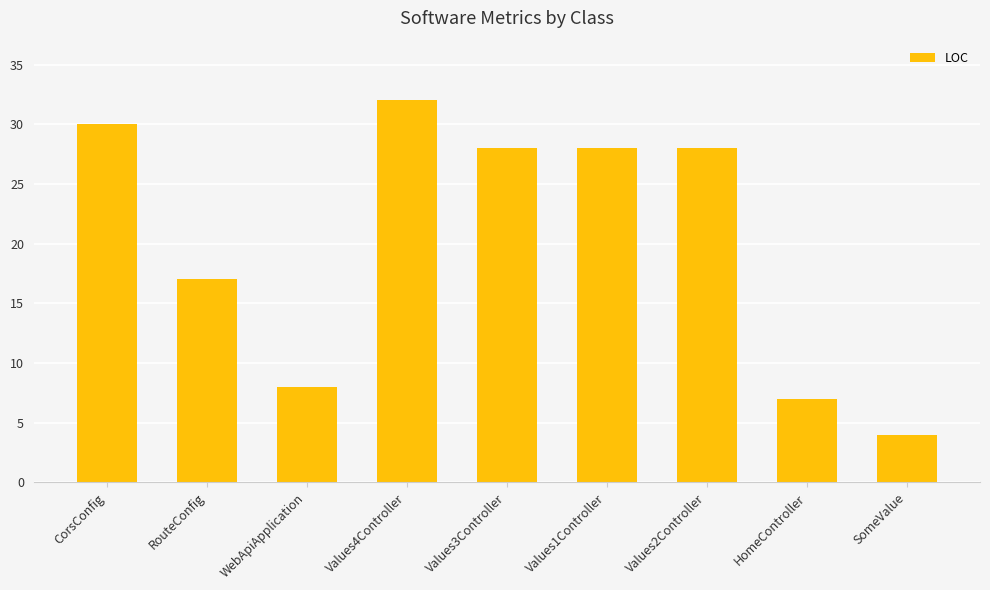

Reading left to right, list all the values displayed in this chart.

CorsConfig=30	RouteConfig=17	WebApiApplication=8	Values4Controller=32	Values3Controller=28	Values1Controller=28	Values2Controller=28	HomeController=7	SomeValue=4